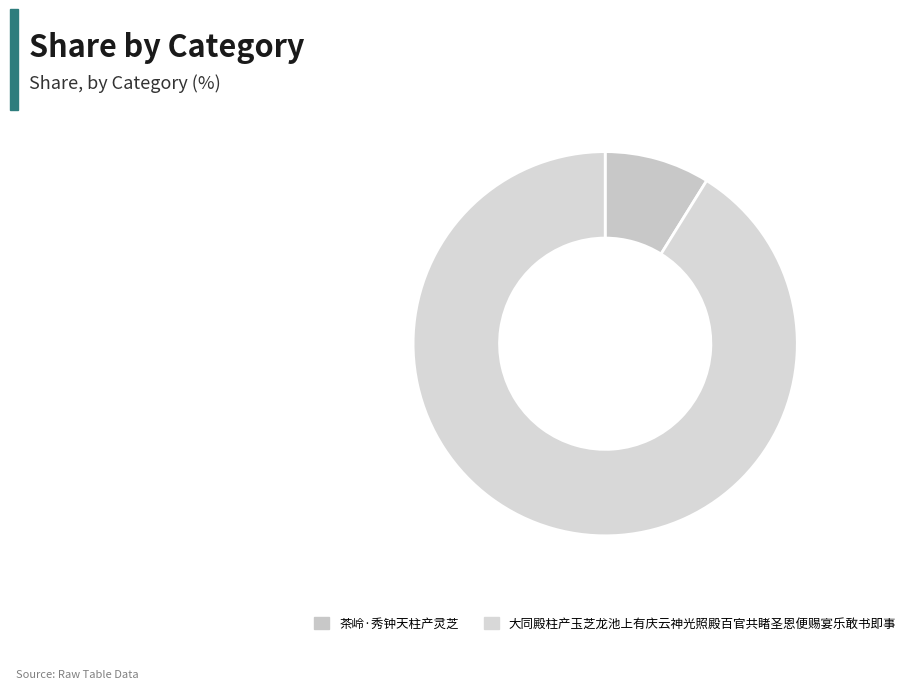

What is the change in value from 茶岭·秀钟天柱产灵芝 to 大同殿柱产玉芝龙池上有庆云神光照殿百官共睹圣恩便赐宴乐敢书即事?

+1039808